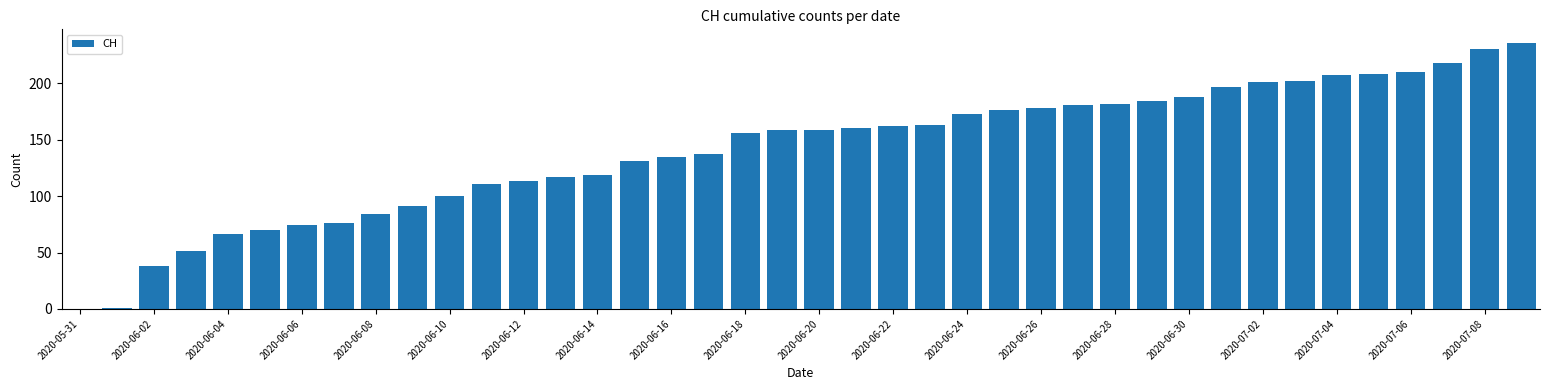

What is the sum of all values?

5644